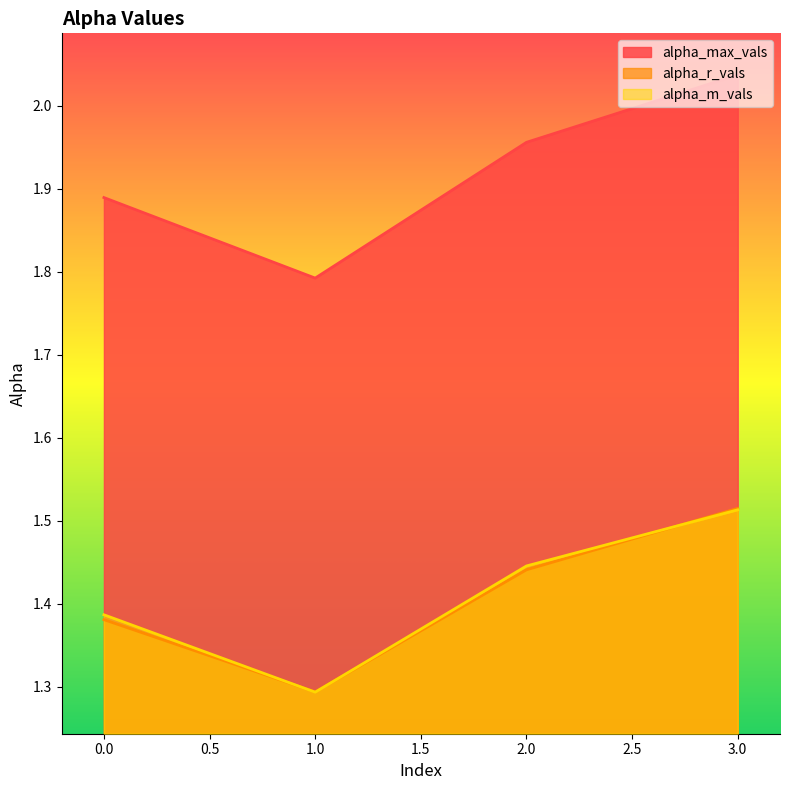

Which series changed the most between 1.0 and 3.0?

alpha_max_vals